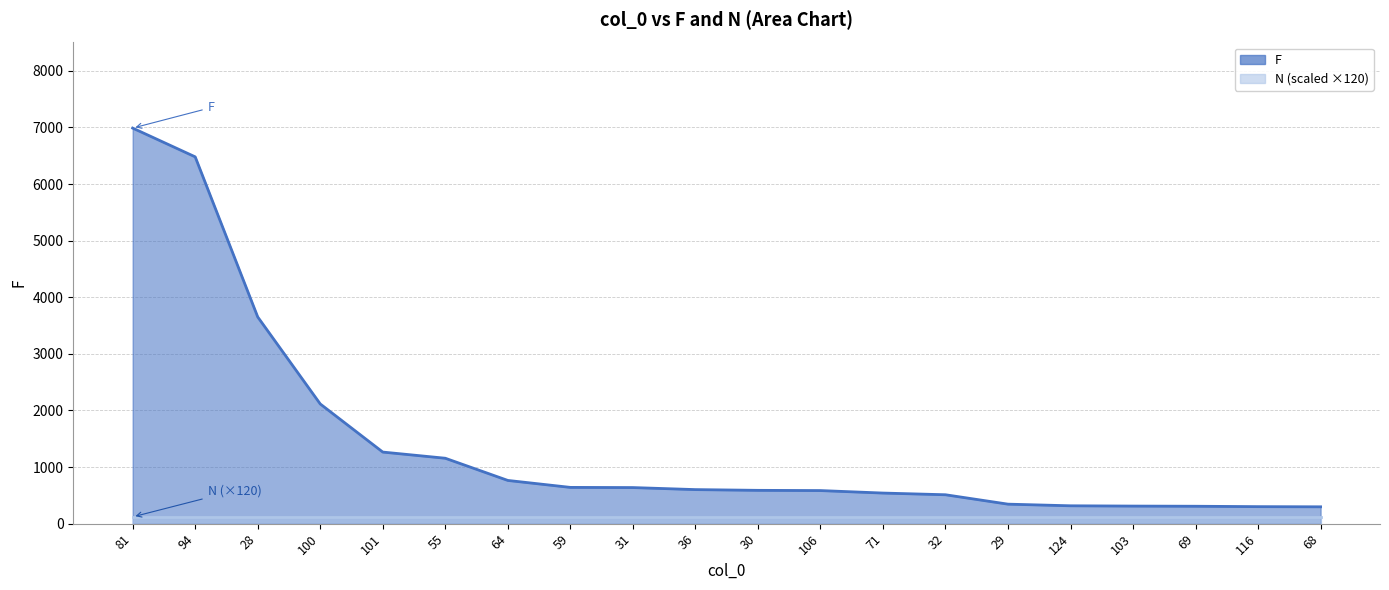

What is the label of the 4th point from the right?

103